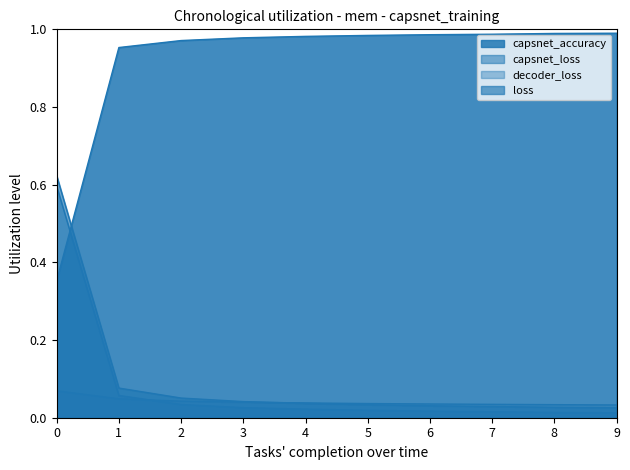

How many times do decoder_loss and capsnet_loss cross each other?

1